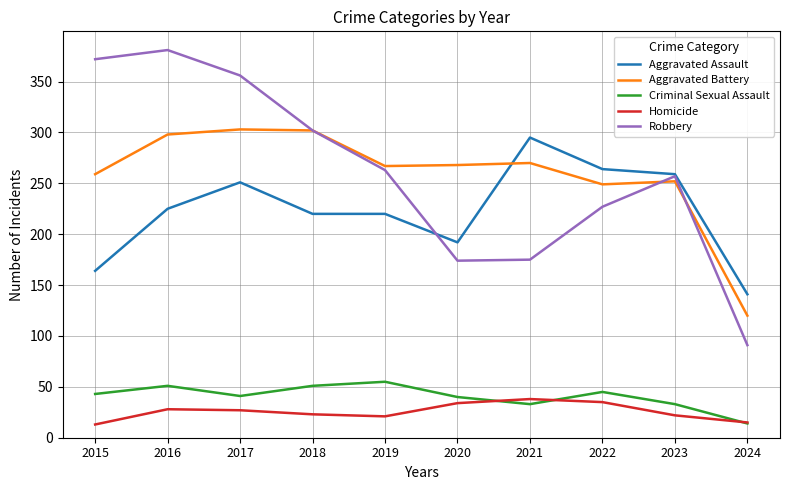

The value of Aggravated Assault at 2016 is 62. True or false?

False